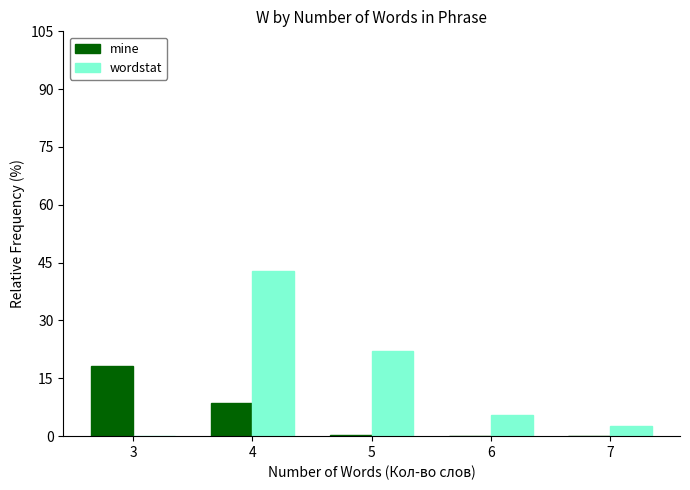

At which label does mine reach its peak?

3